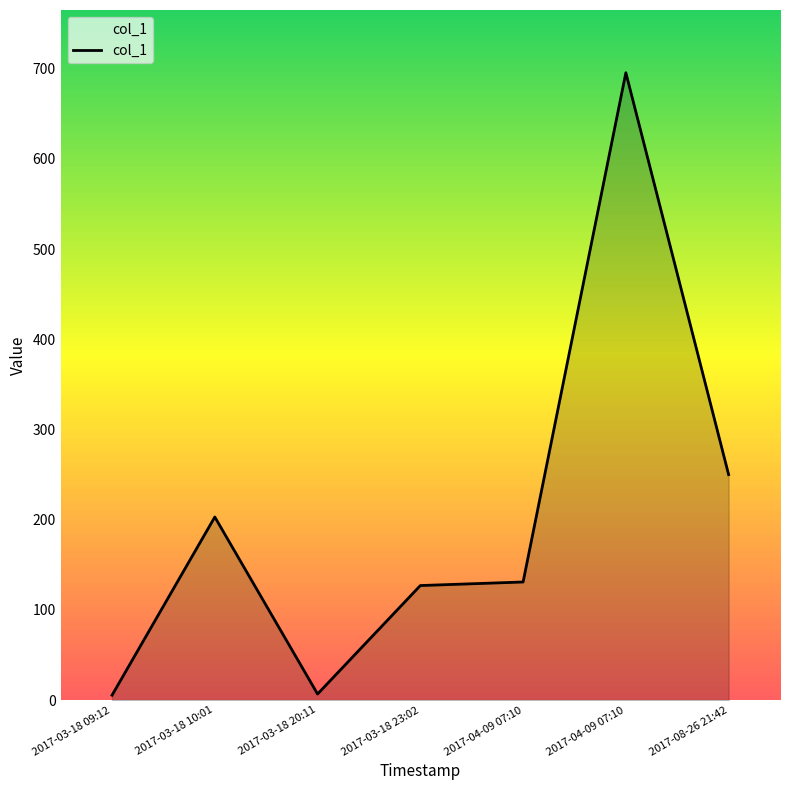

Reading left to right, extract all data points from this chart.

2017-03-18 09:12=5.5	2017-03-18 10:01=203.0	2017-03-18 20:11=6.8	2017-03-18 23:02=127.0	2017-04-09 07:10=130.9	2017-04-09 07:10=695.5	2017-08-26 21:42=250.0